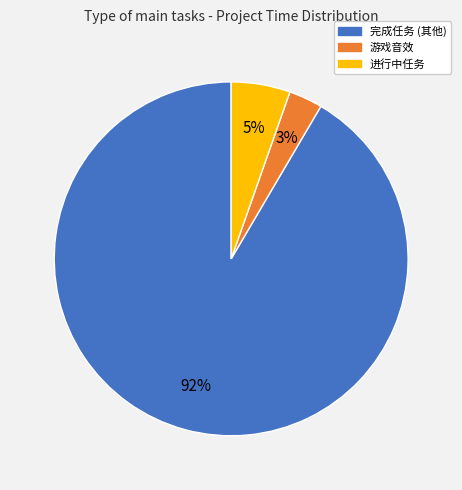

Count the number of slices in the pie.

3